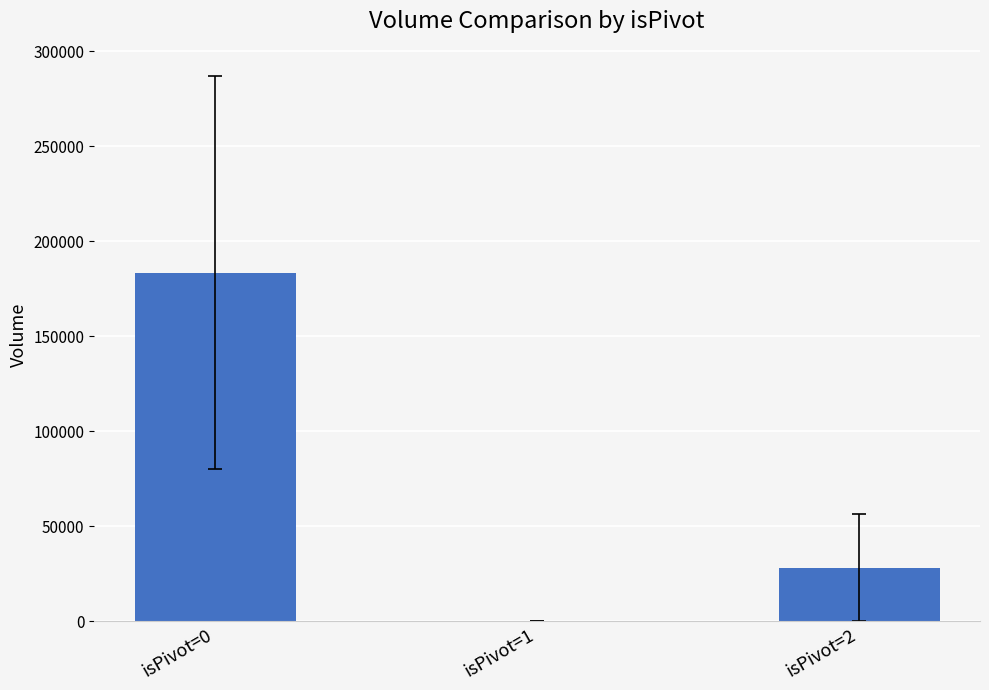

True or false: the data shows 28097.5 at isPivot=2.

True